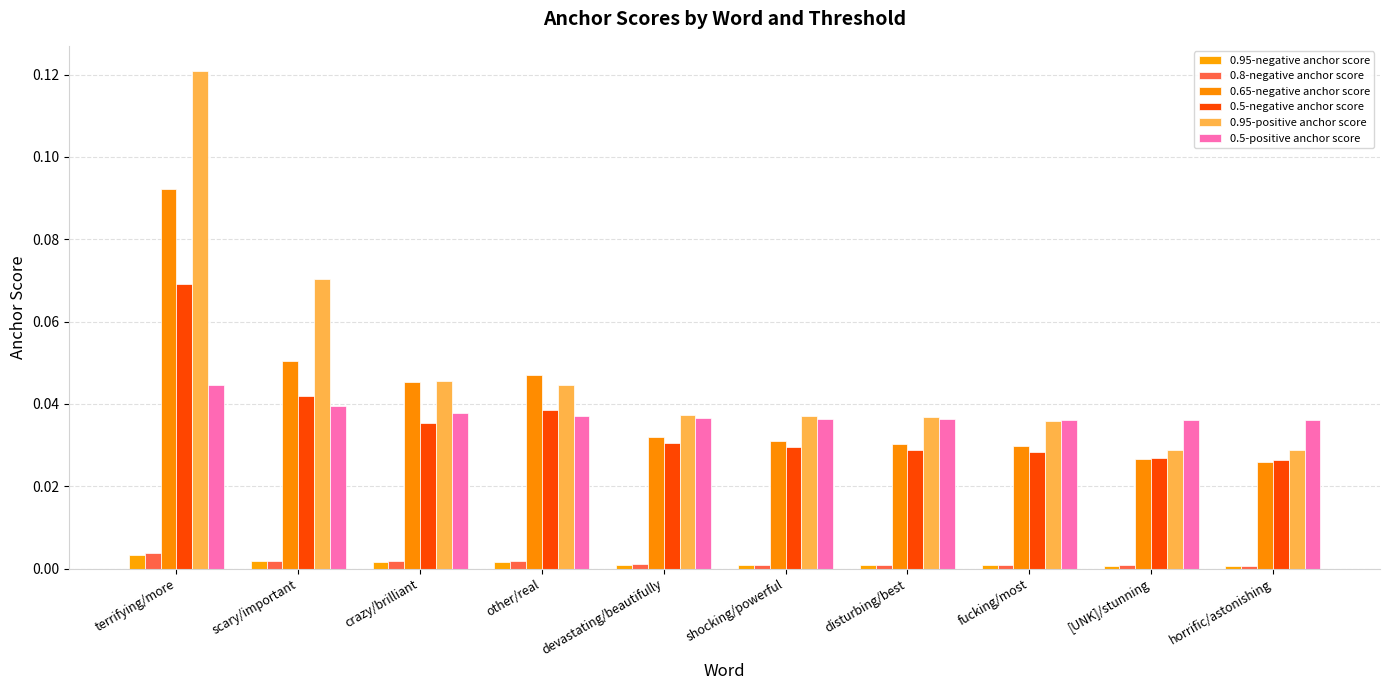

The 0.5-positive anchor score series shows 0.0 at shocking/powerful. True or false?

False